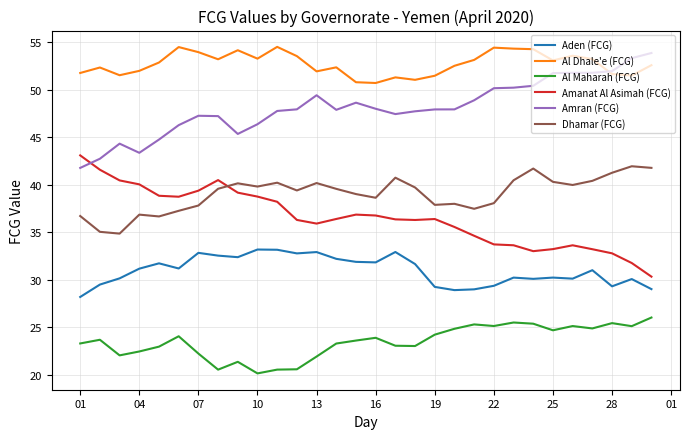

What is the maximum value for Amran (FCG)?

53.8